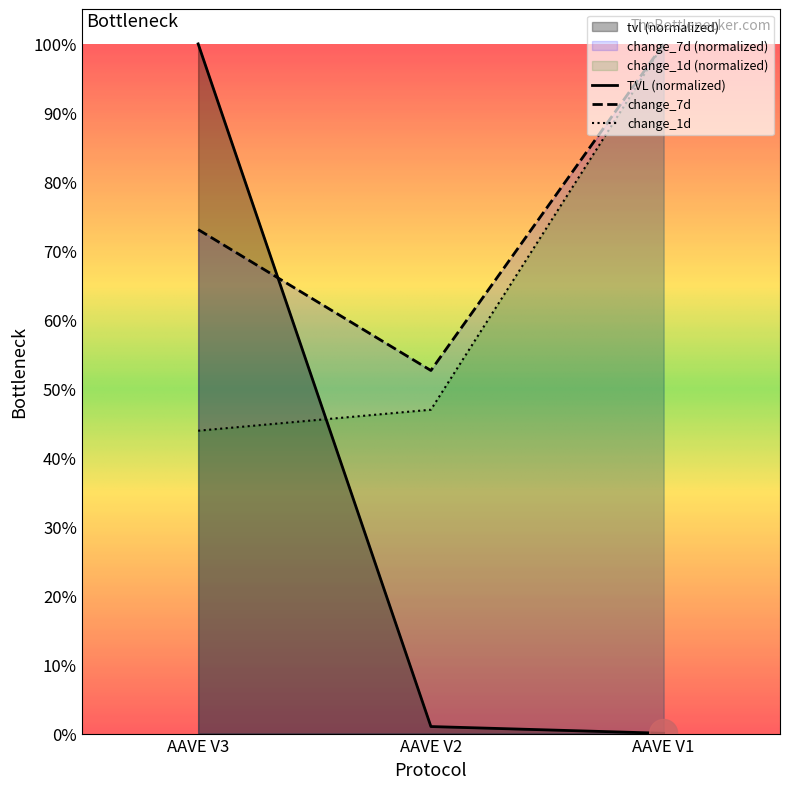

What is the highest value of the change_7d series?

1.0